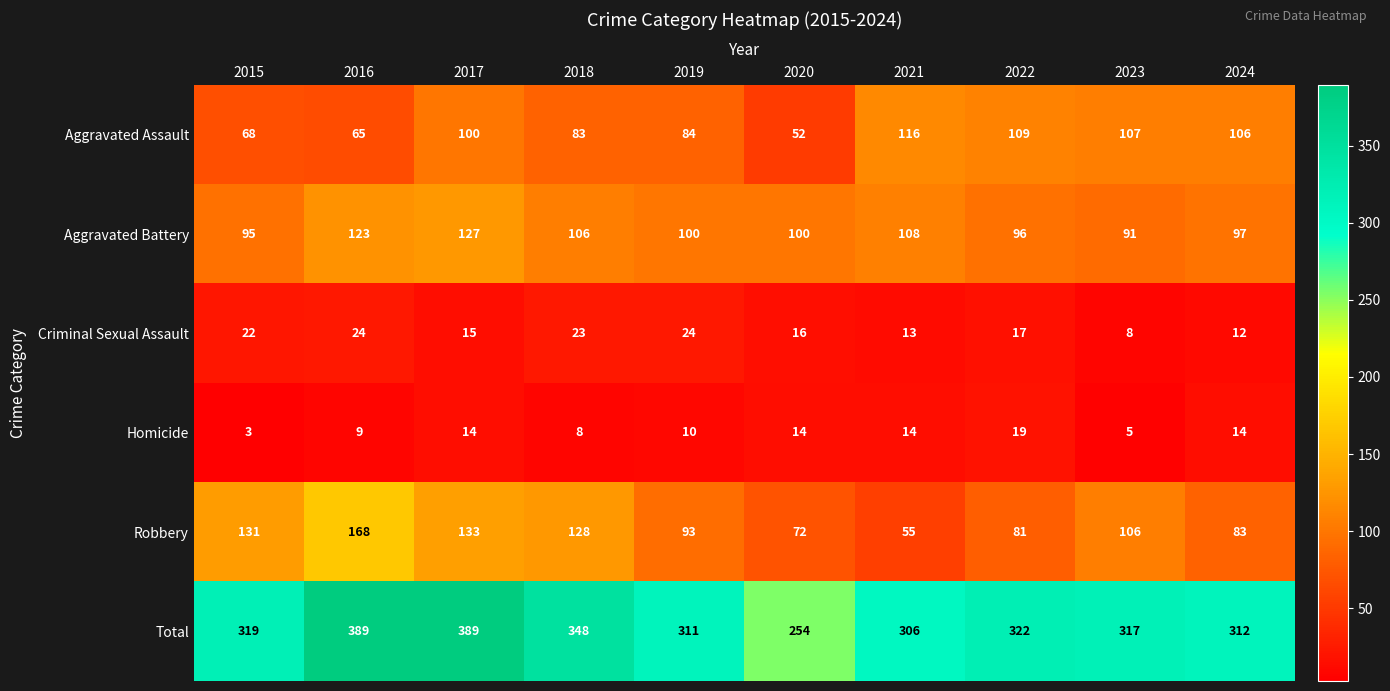

At how many categories does at least one series exceed 211?

10